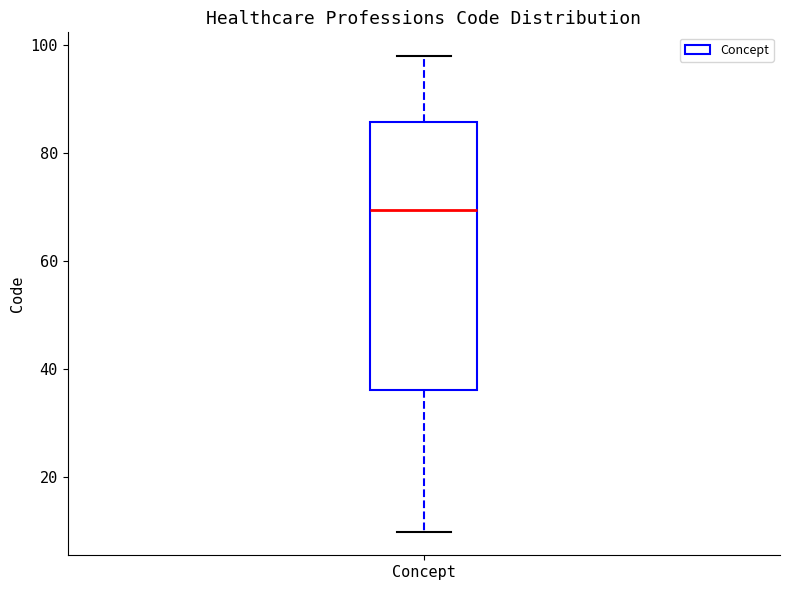

Transcribe this box plot: give where the median line is, the range the box spans, and where the two whiskers end, as read against the y-axis. The values are not printed on the chart, so give them approximately, as read against the axis.

median 70, box 36 to 86, whiskers 10 to 98